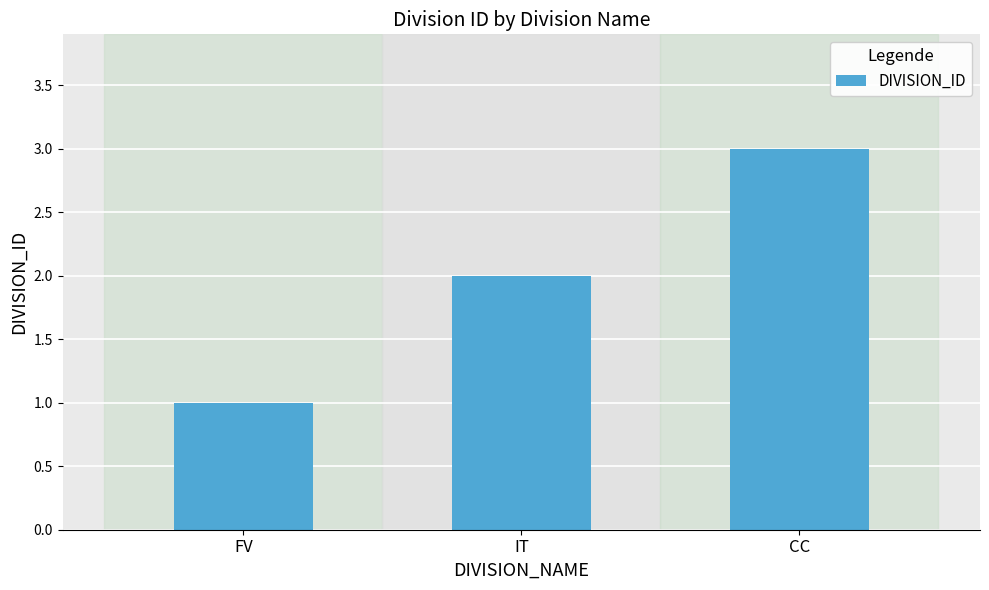

What is the ratio of the value at CC to the value at FV?

3.0